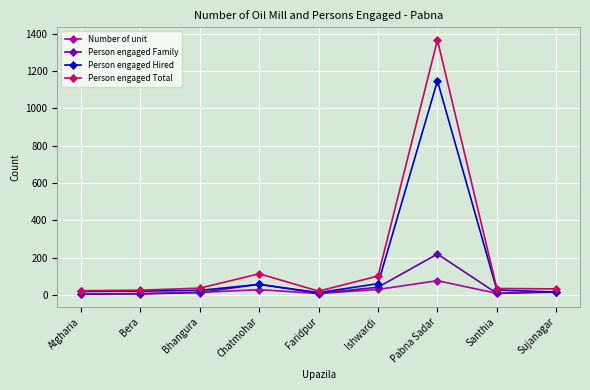

True or false: Person engaged Total and Number of unit cross at least once.

False